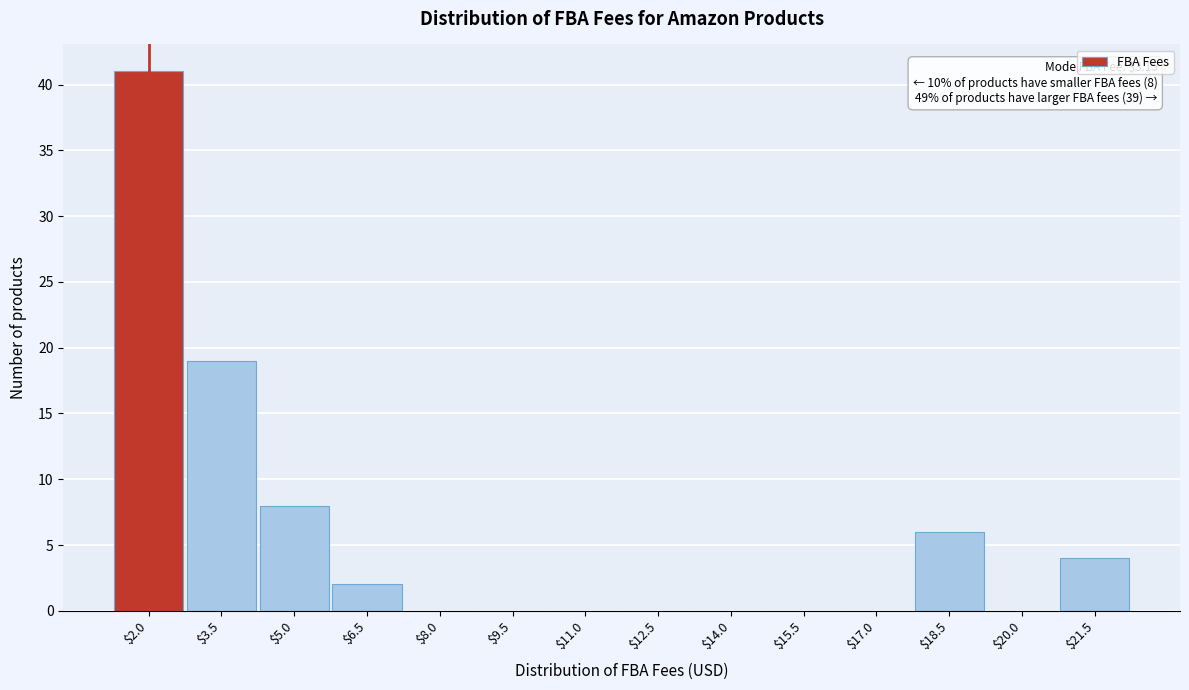

What is the sum of all values?

80